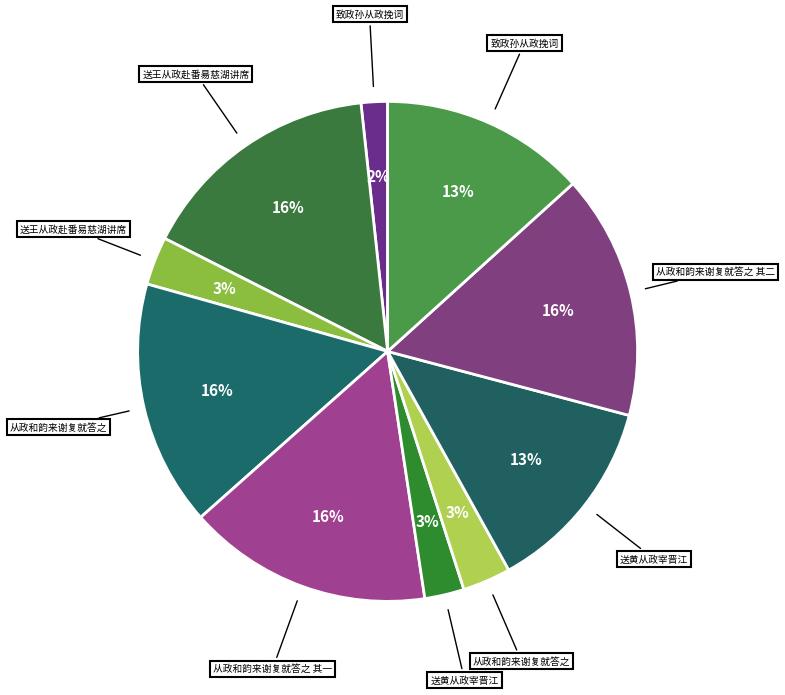

How many slices are in this pie chart?

10